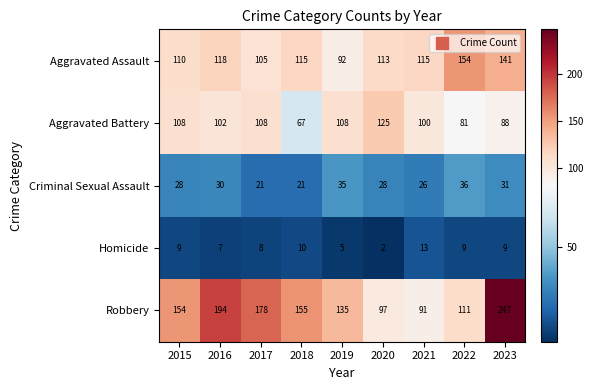

Is it true that Aggravated Battery equals 108 at 2015?

True